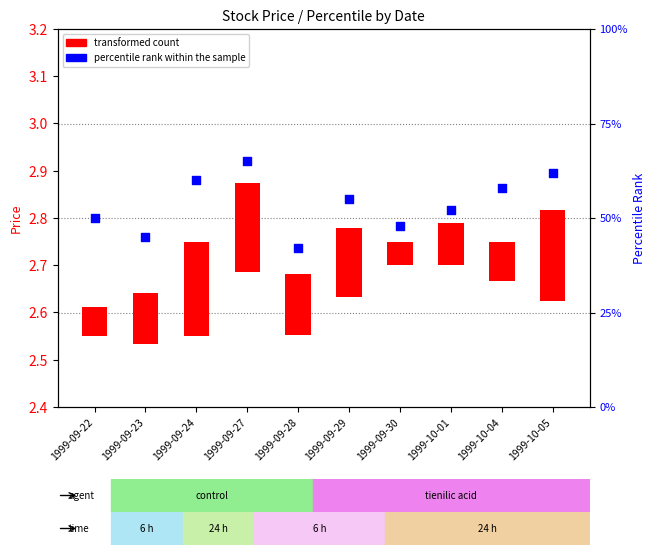

Which has a higher value, 1999-09-27 or 1999-10-04?

1999-09-27